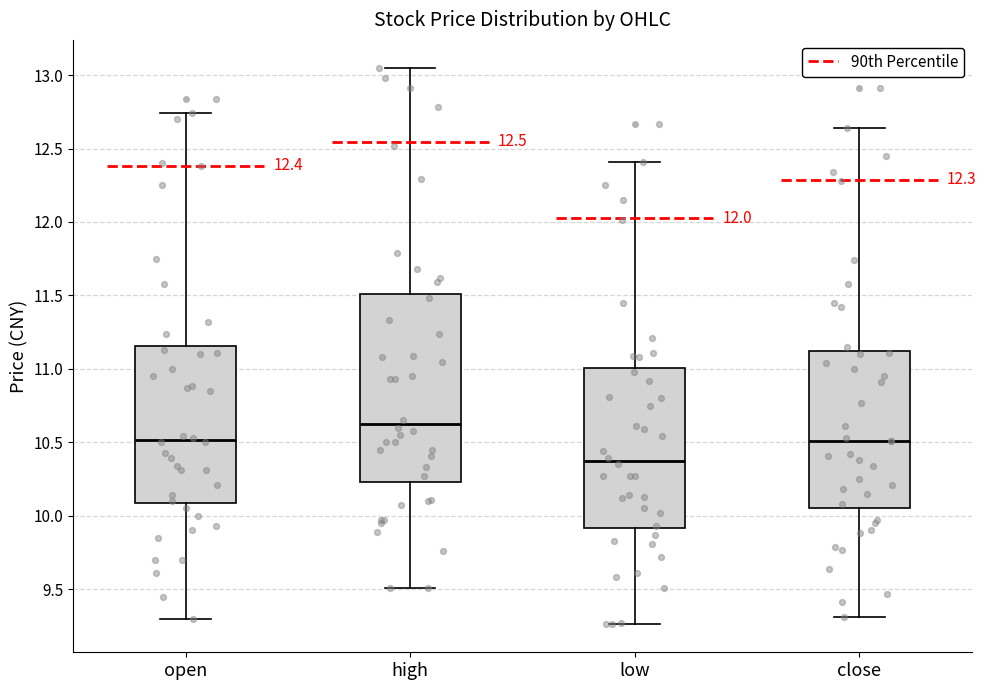

Comparing the boxes themselves (not the whiskers), which one is the tallest?

high